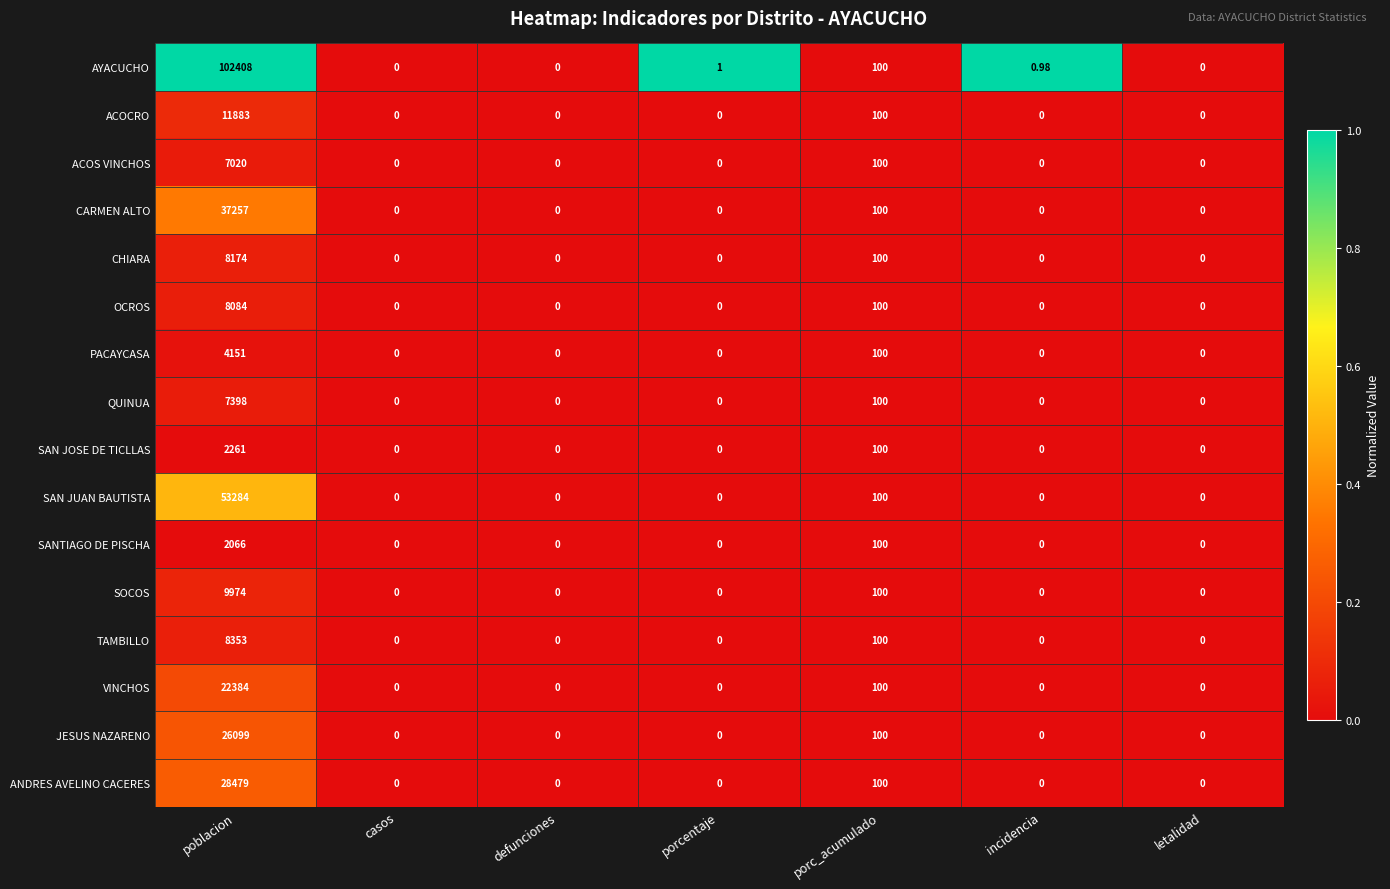

How many series are shown in this chart?

16